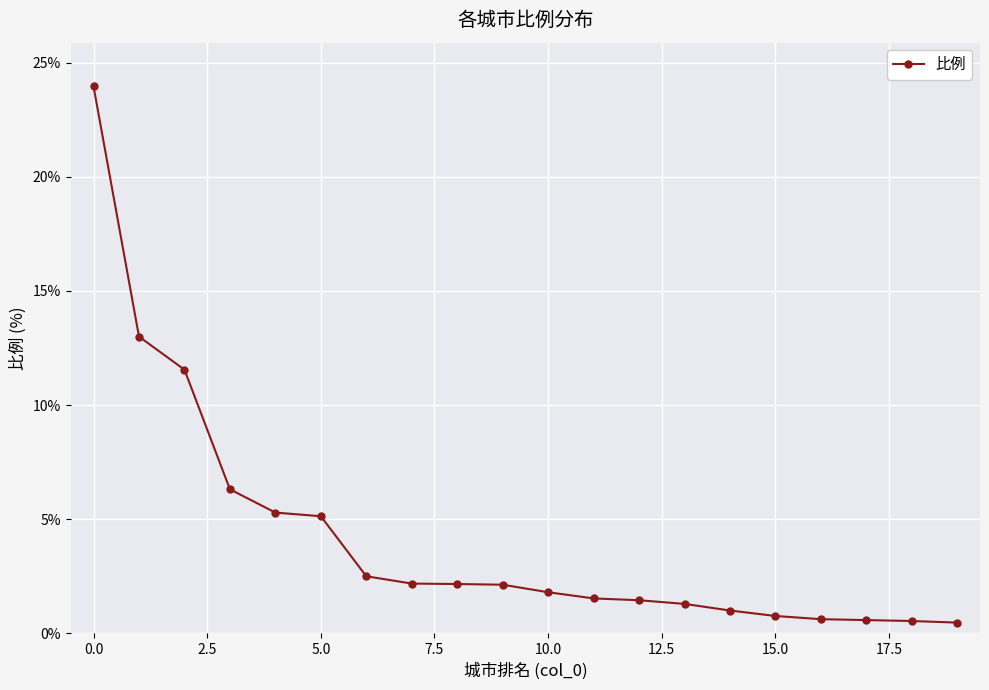

What is the difference between the maximum and minimum values?

23.5